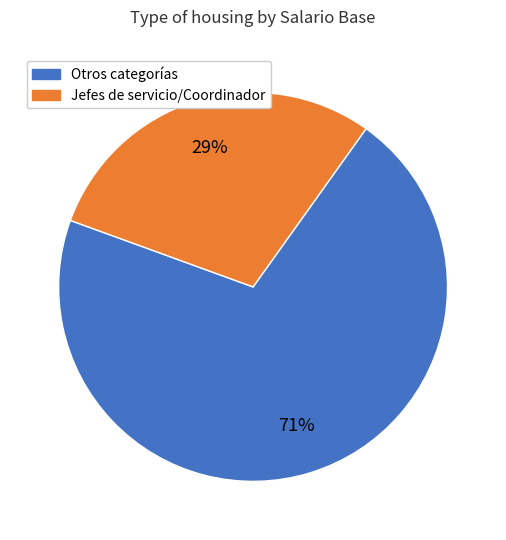

How many slices are in this pie chart?

2